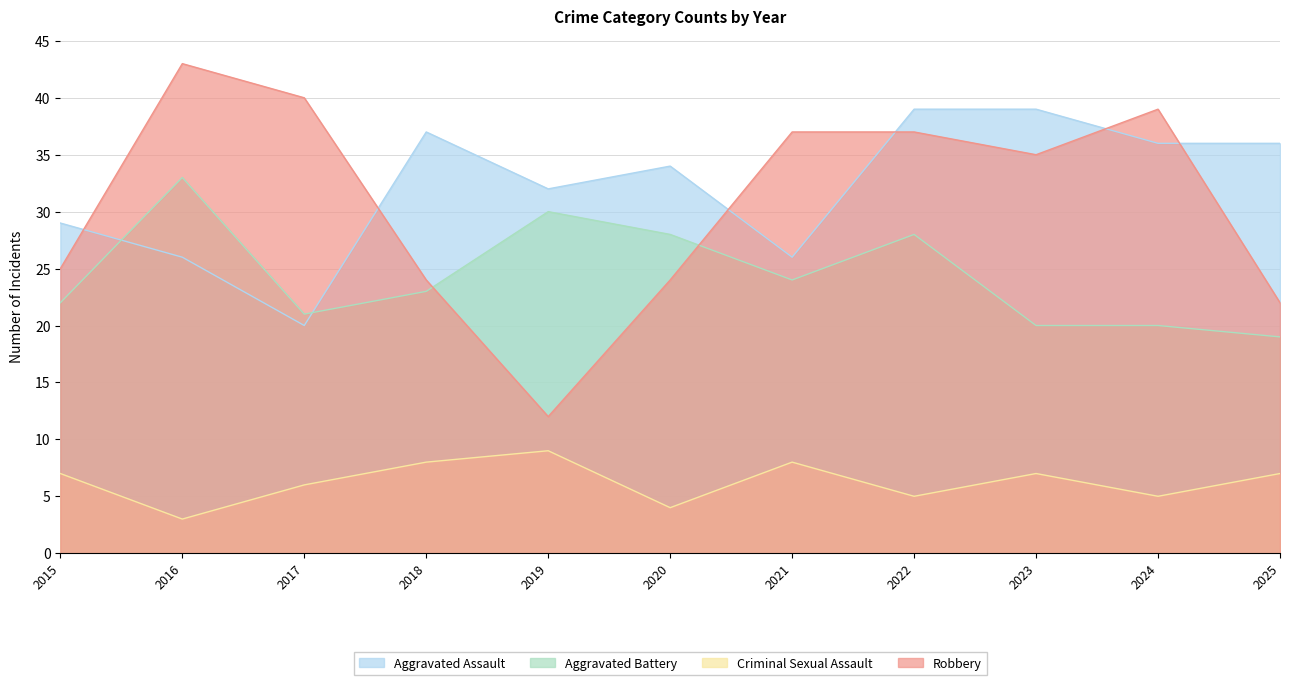

True or false: Robbery has more than 2 interior local peaks.

False